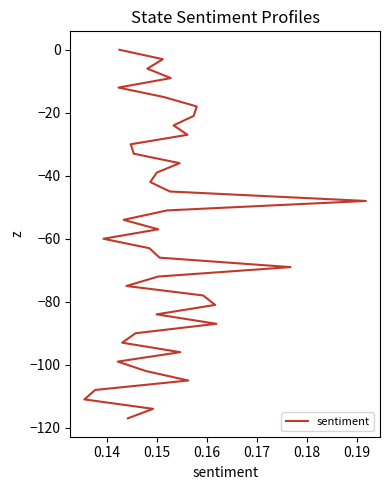

Is this an area chart (filled region under the line)?

No